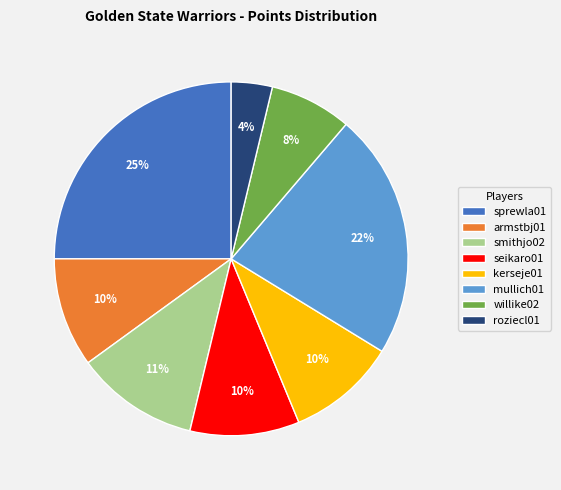

Which category has the smallest portion of the pie?

roziecl01